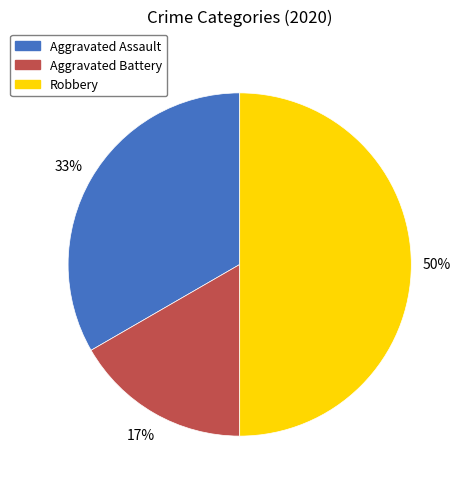

Between Robbery and Aggravated Assault, which is larger?

Robbery